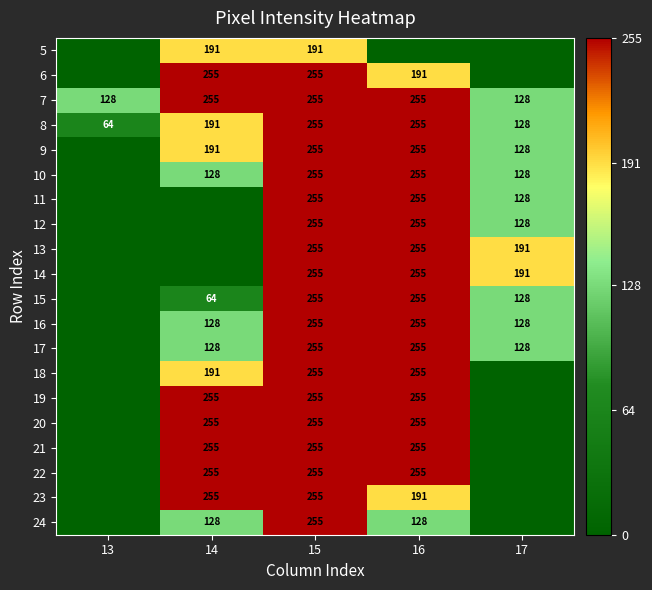

How many values in the 7 series are below 255?

2